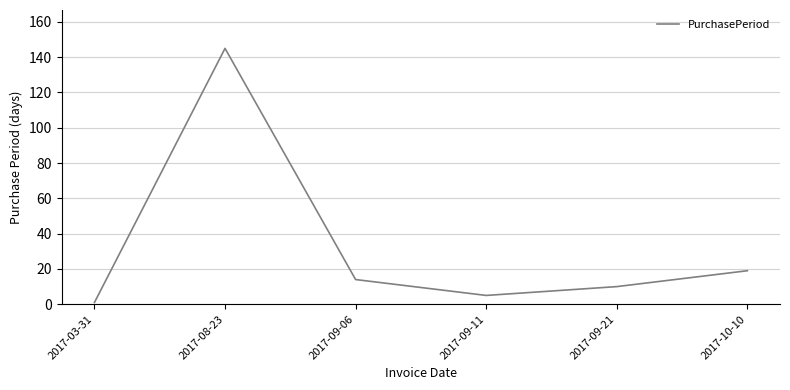

How many values are below 14?

3